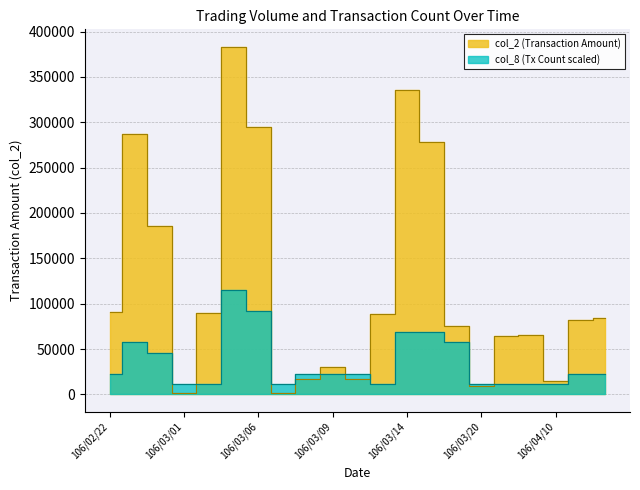

How many lines are shown in the chart?

2